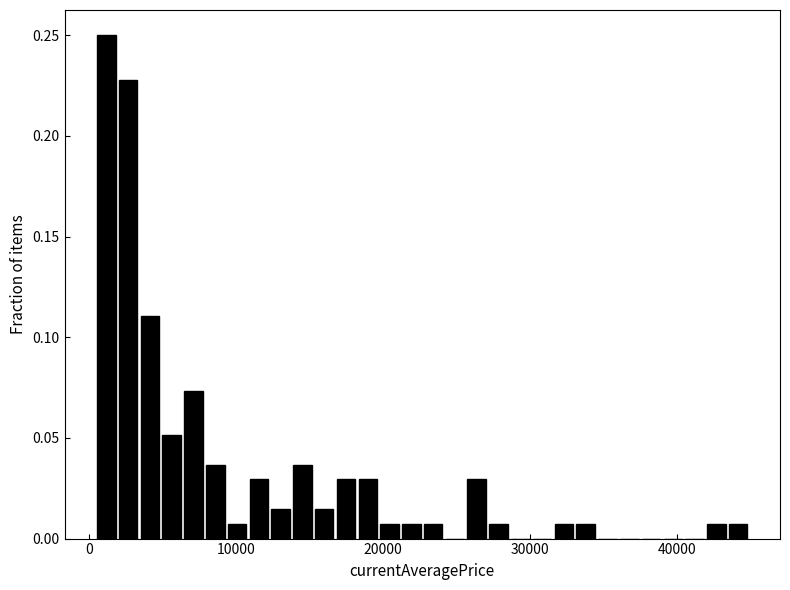

Around what value on the x-axis is the tallest bar? Give the approximate position of its centre, as read against the axis.

1000